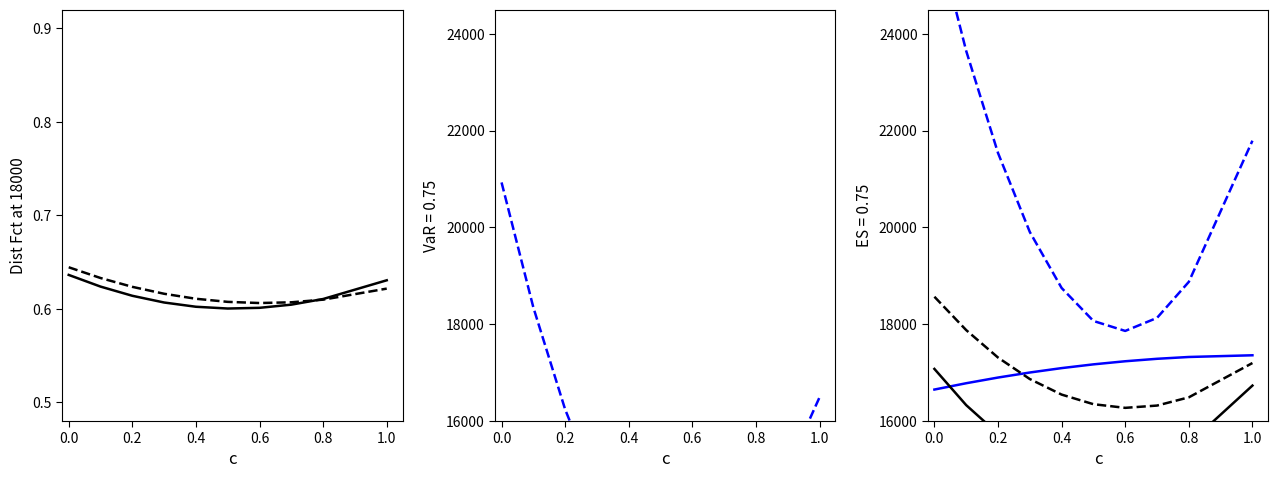

What position from the right is 0.8?

2